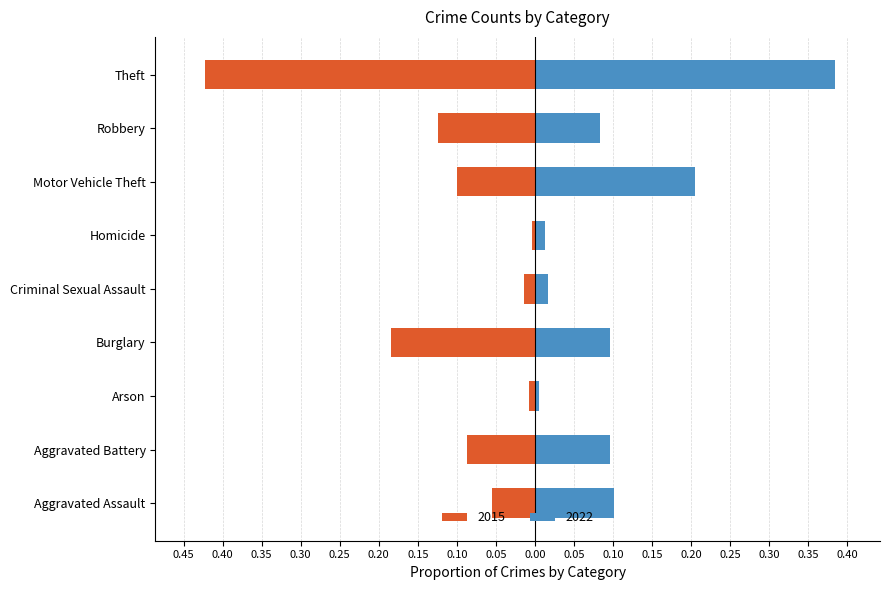

How many categories are shown in the chart?

9